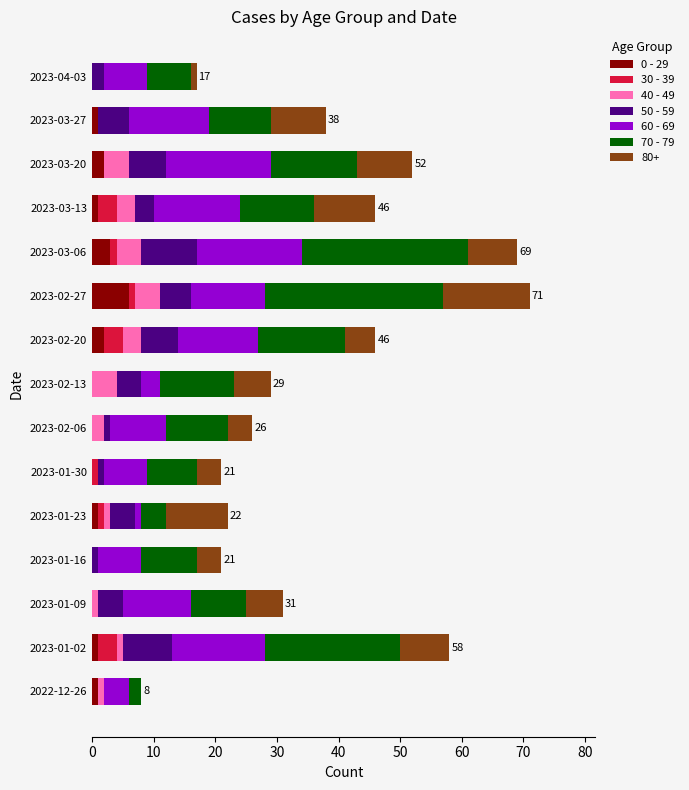

What are all the series names shown in the legend?

0 - 29, 30 - 39, 40 - 49, 50 - 59, 60 - 69, 70 - 79, 80+